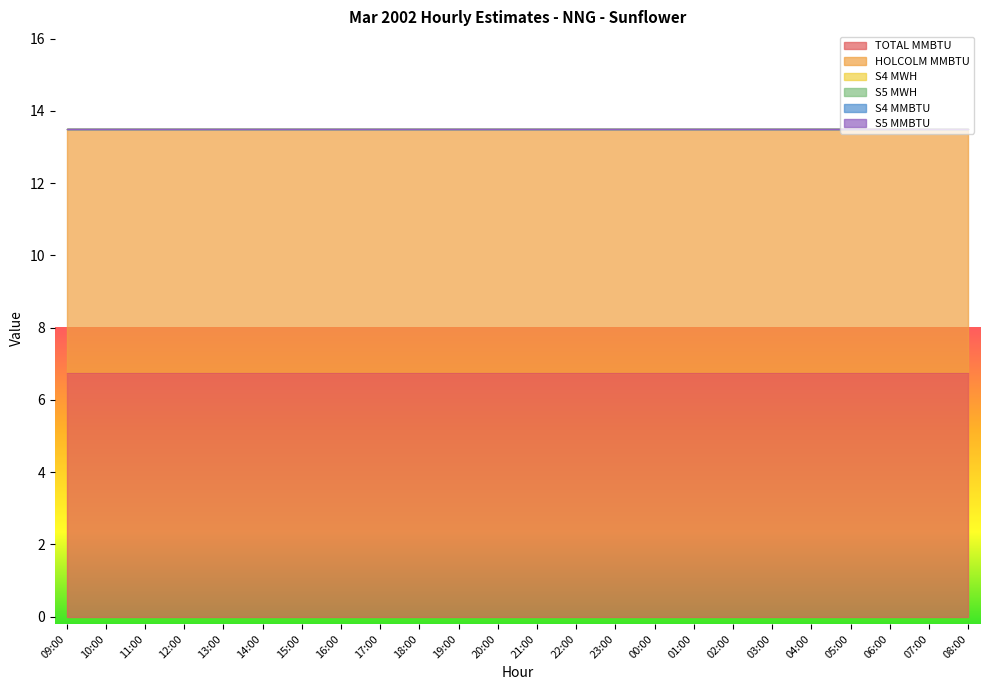

At which category is the sum across all series the highest?

09:00